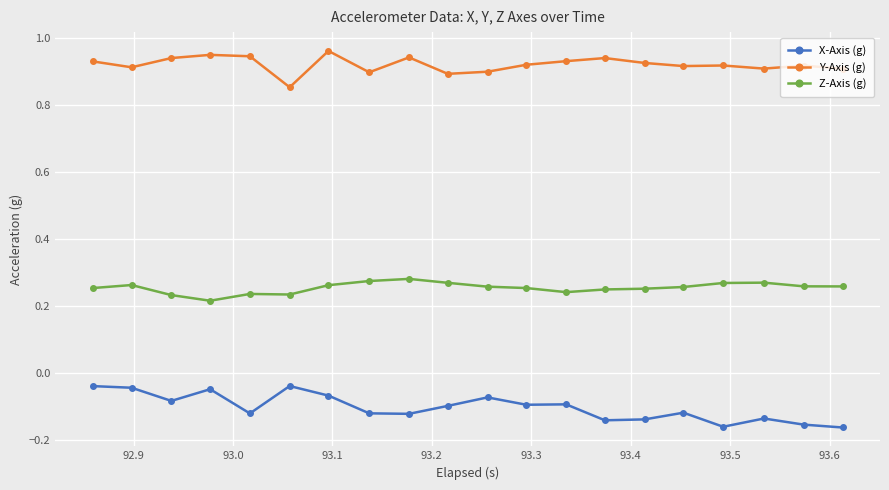

True or false: Y-Axis (g) has more than 1 interior local peaks.

True